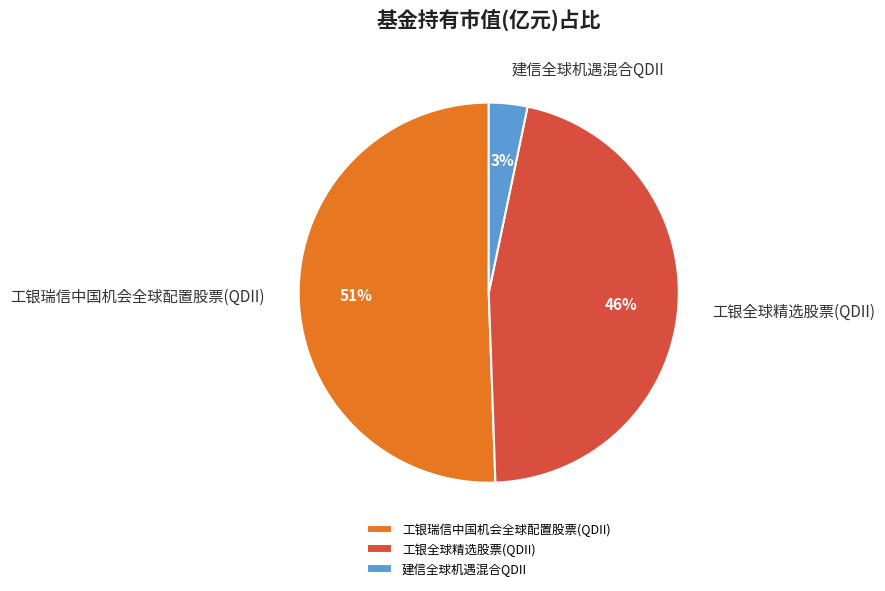

Rank the categories by value from lowest to highest.

建信全球机遇混合QDII, 工银全球精选股票(QDII), 工银瑞信中国机会全球配置股票(QDII)